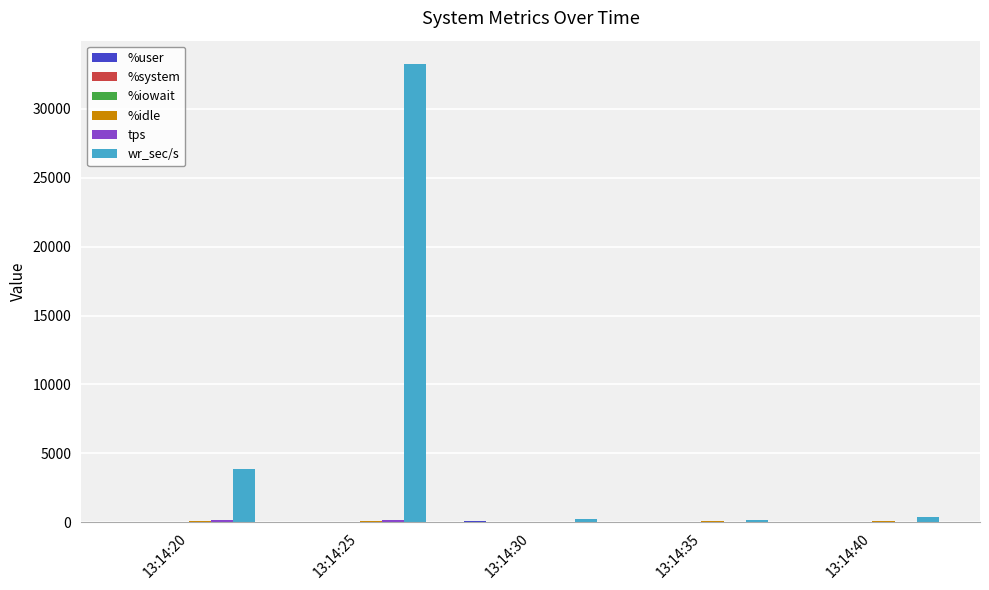

What is the maximum value shown in the chart?

33283.2